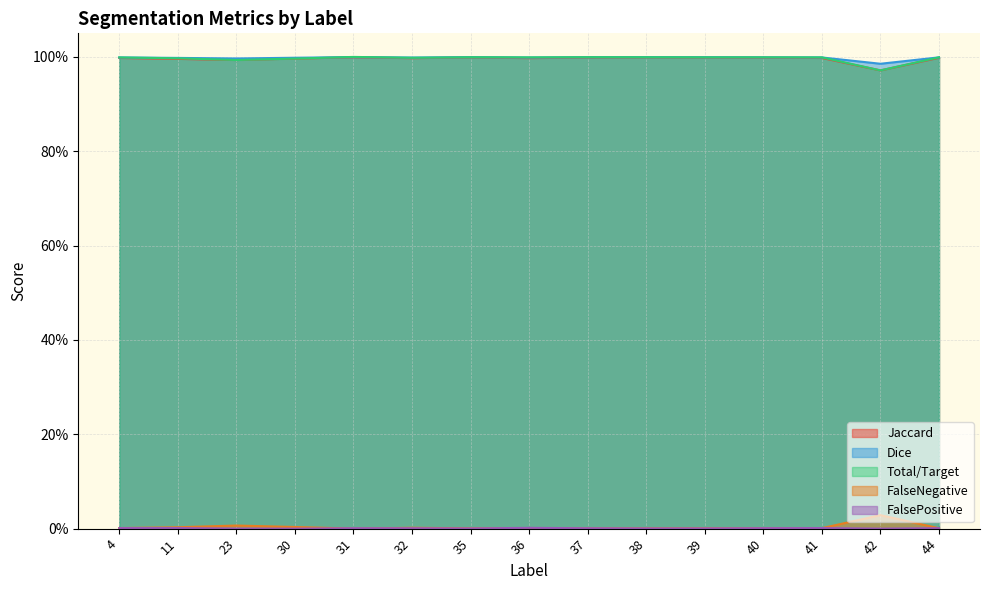

At which category does Total/Target reach its first local valley?

23